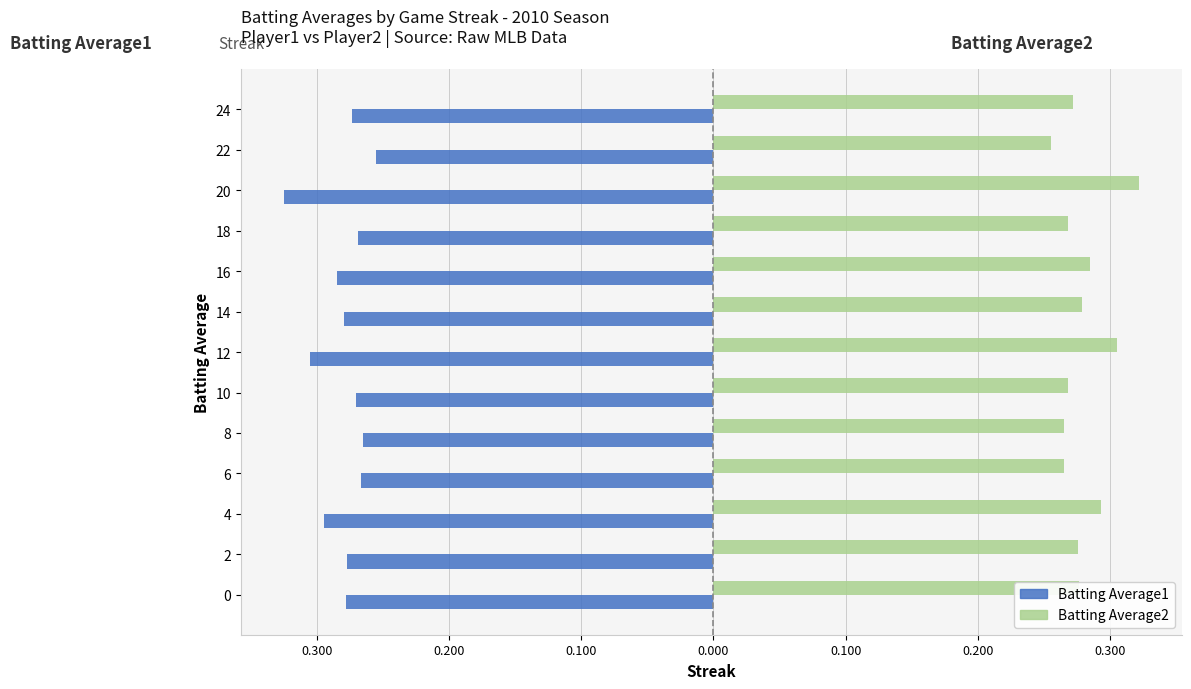

What are all the series names shown in the legend?

Batting Average1, Batting Average2